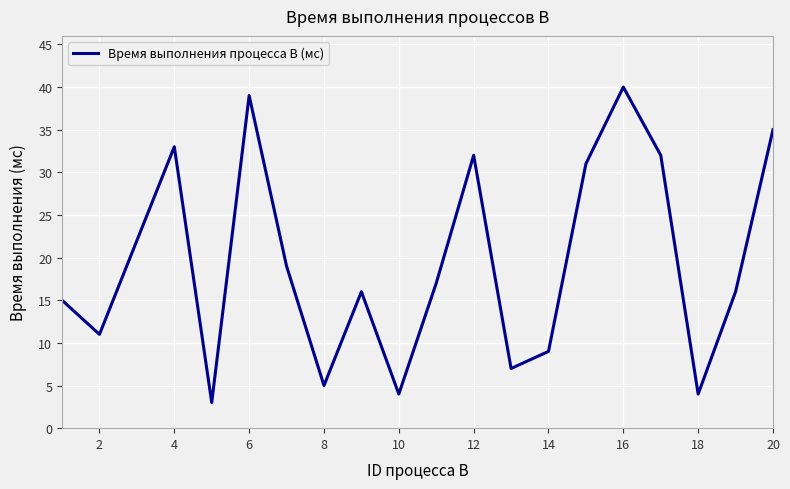

What is the difference between the maximum and minimum values?

37